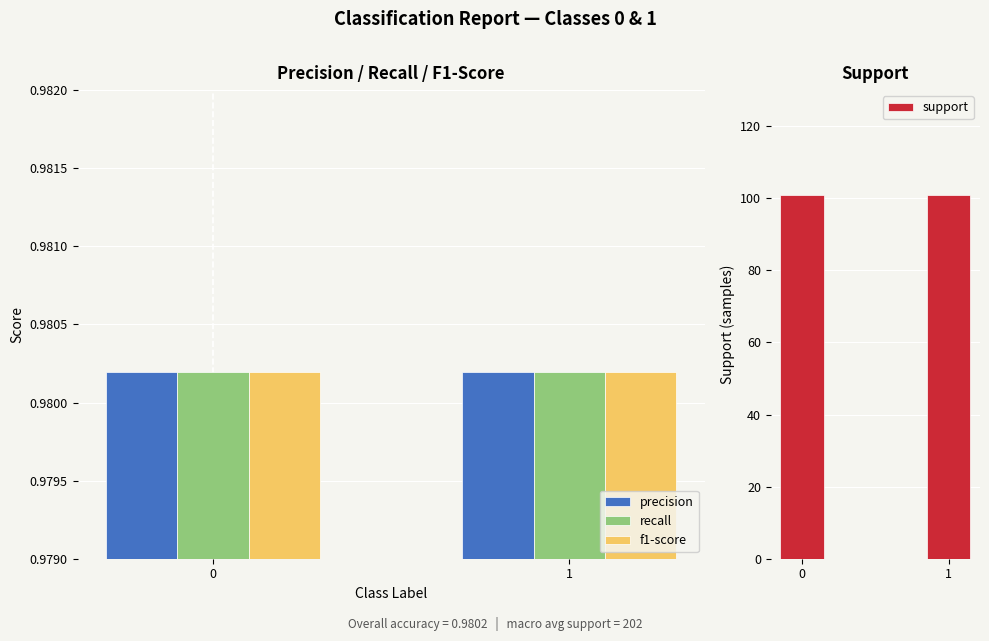

What is the spread (max minus min) of values at 0?

100.0